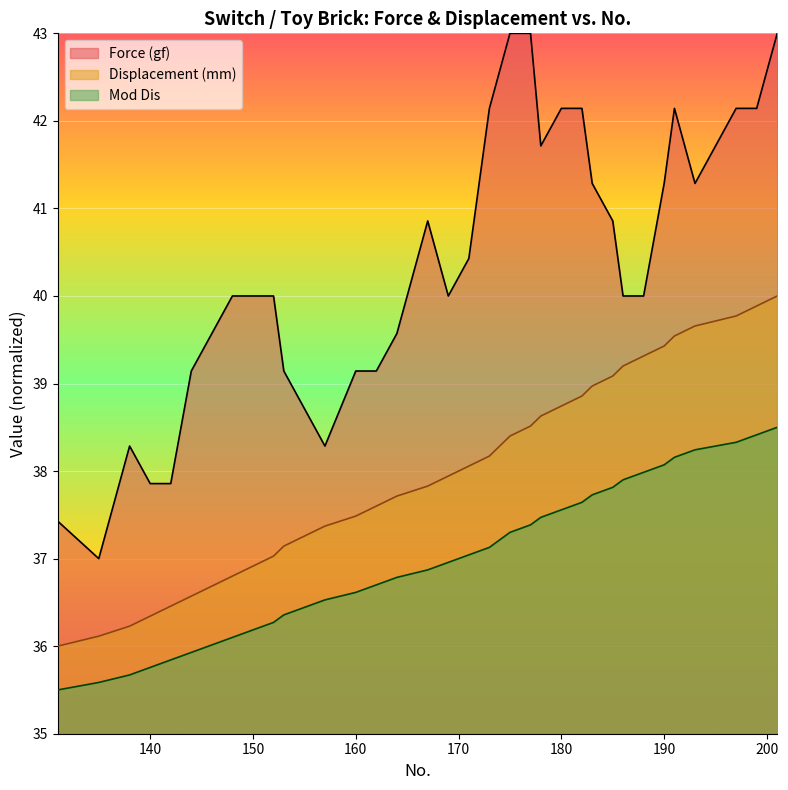

Which series changed the most between 148 and 180?

Force (gf)